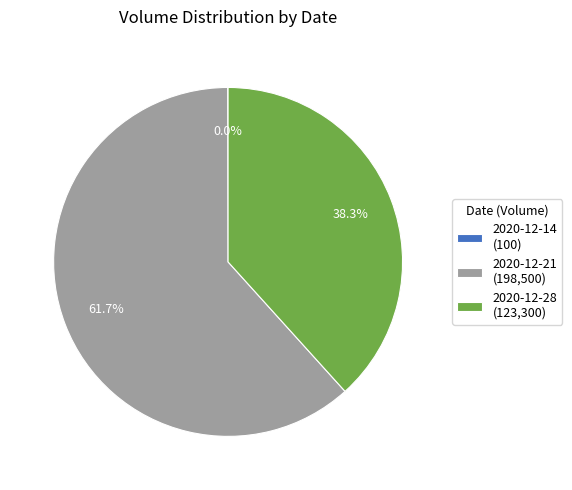

To the nearest percent, what is the difference between the 2020-12-21 and 2020-12-28 slice percentages?

23%